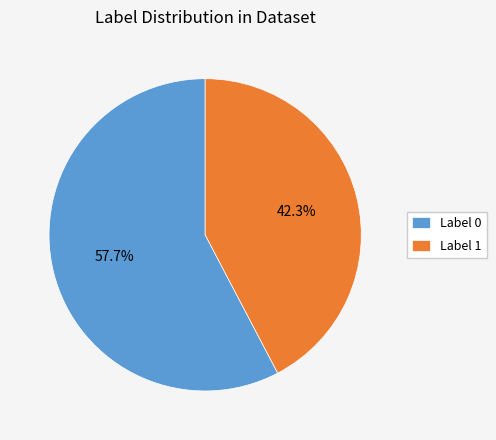

Between Label 0 and Label 1, which is larger?

Label 0